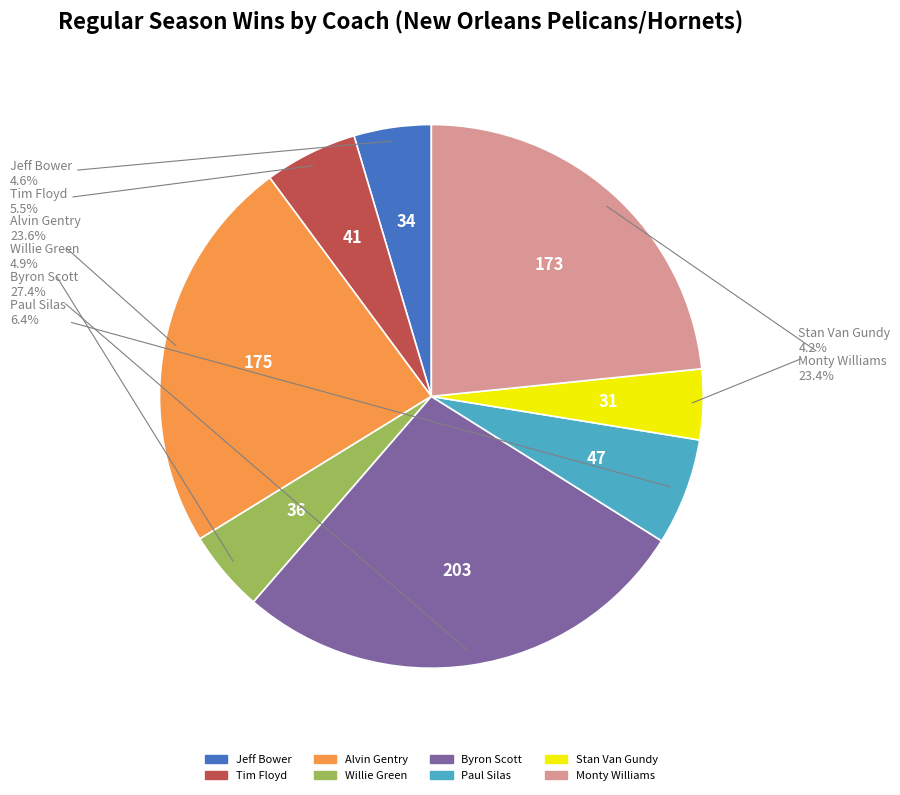

Which slice is the largest?

Byron Scott